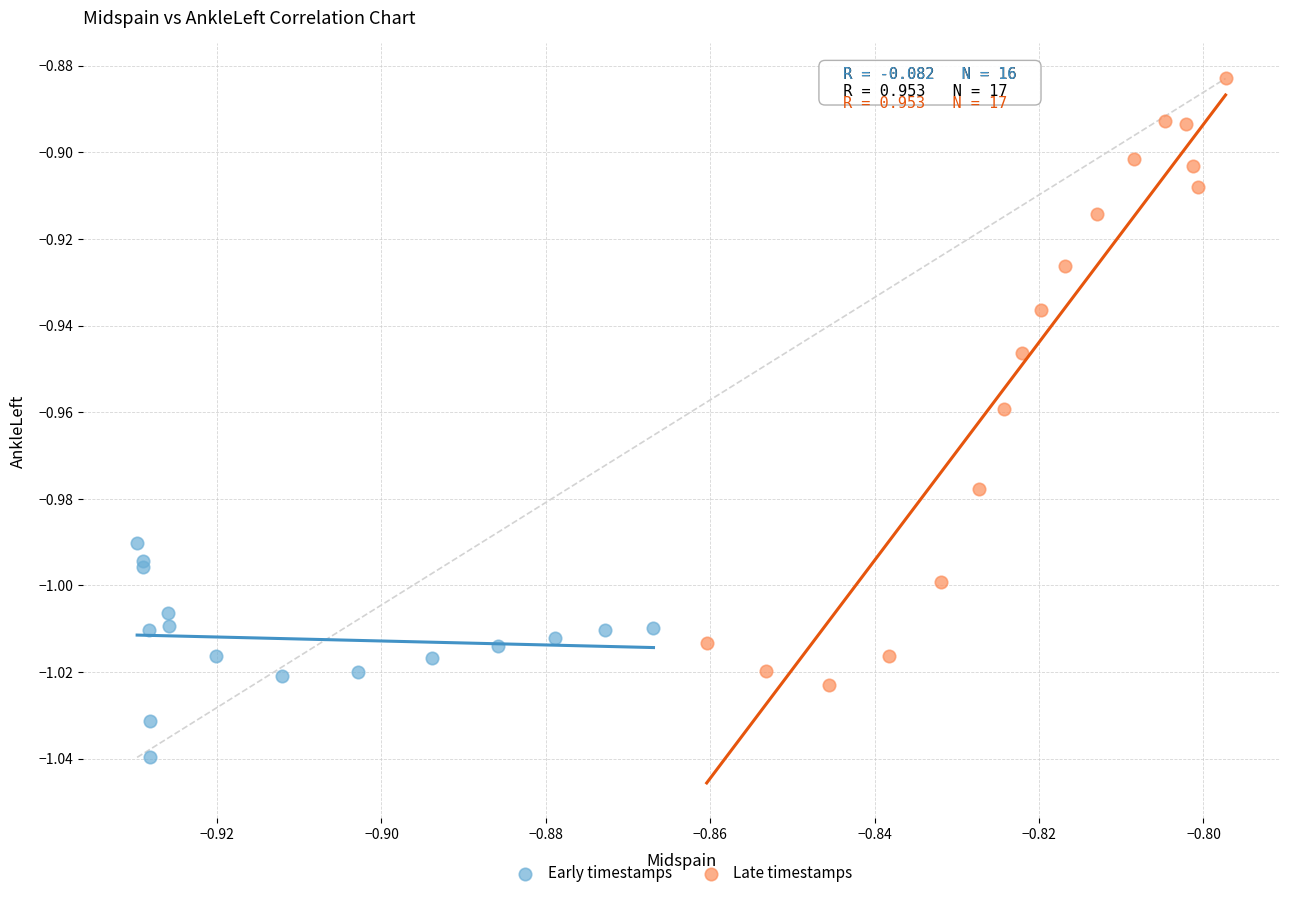

Which series contains the highest Y value?

Late timestamps